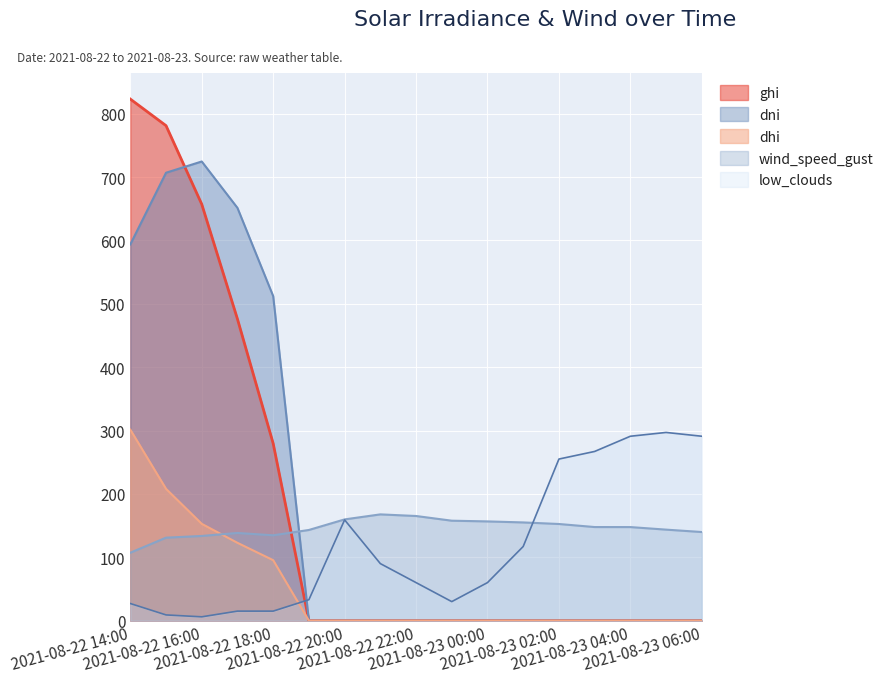

List the series in order of their peak value, highest first.

ghi, dni, dhi, low_clouds, wind_speed_gust